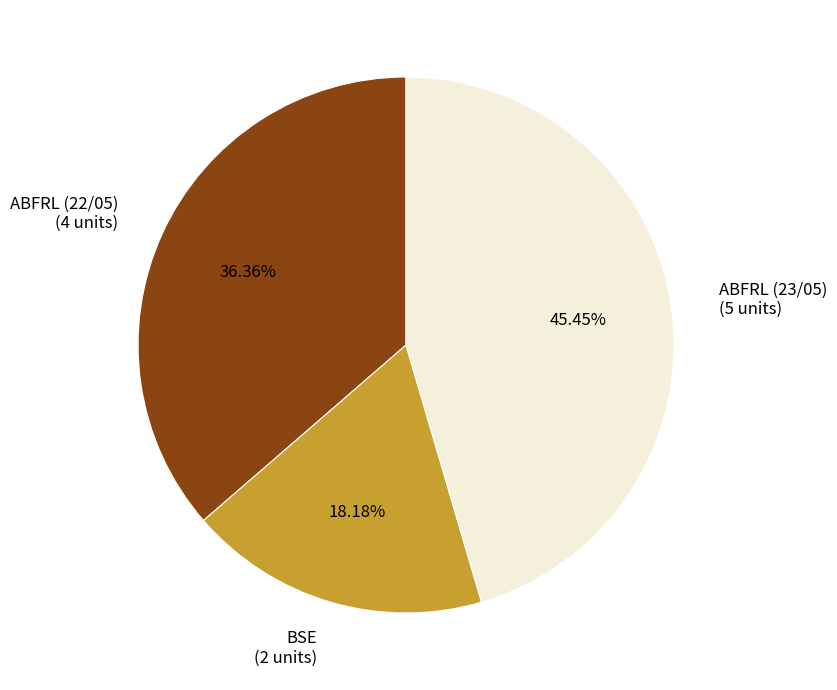

Rank the categories by value from lowest to highest.

BSE, ABFRL (22/05), ABFRL (23/05)